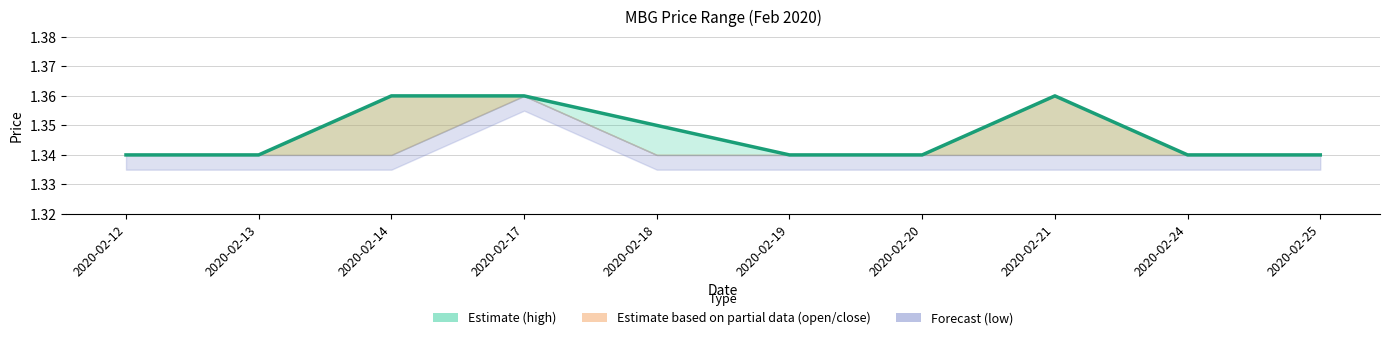

Rank the categories by value from lowest to highest.

2020-02-12, 2020-02-13, 2020-02-19, 2020-02-20, 2020-02-24, 2020-02-25, 2020-02-18, 2020-02-14, 2020-02-17, 2020-02-21